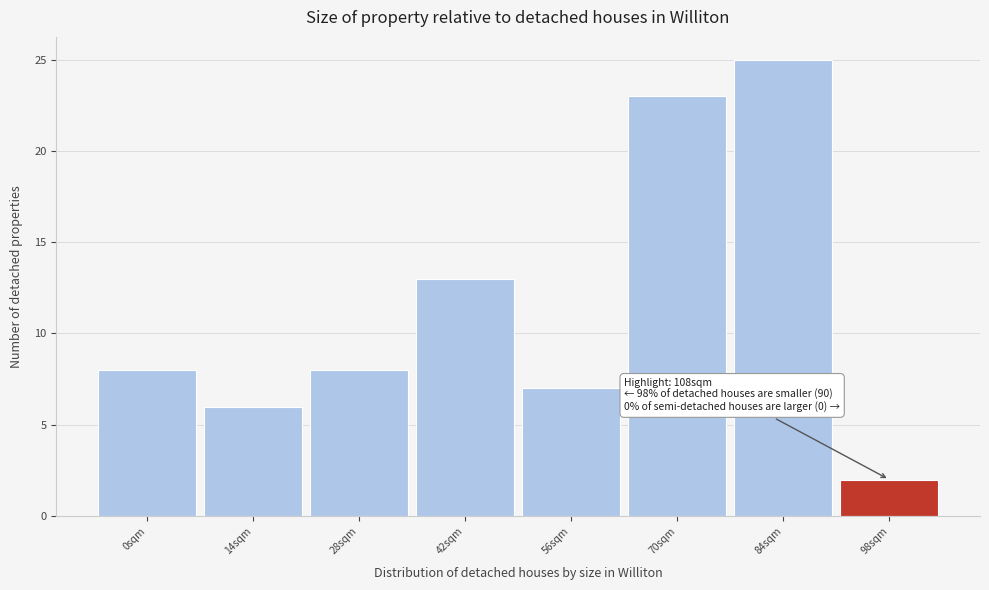

Reading right to left, extract all data points from this chart.

2	25	23	7	13	8	6	8